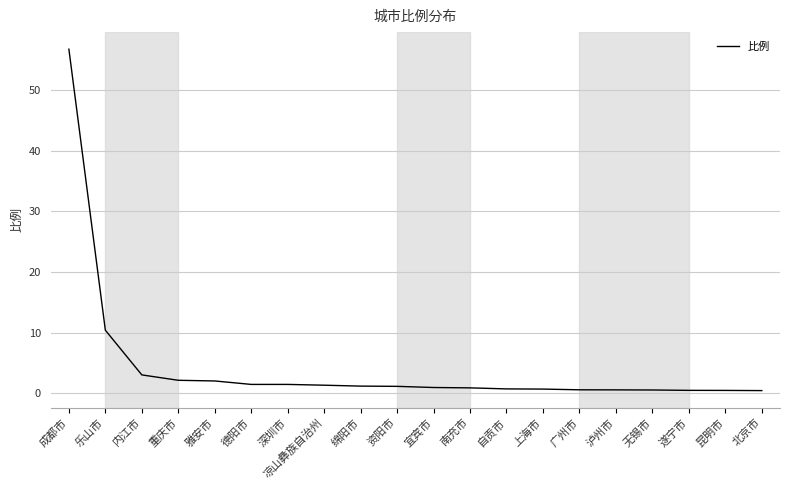

What is the difference between the maximum and minimum values?

56.3